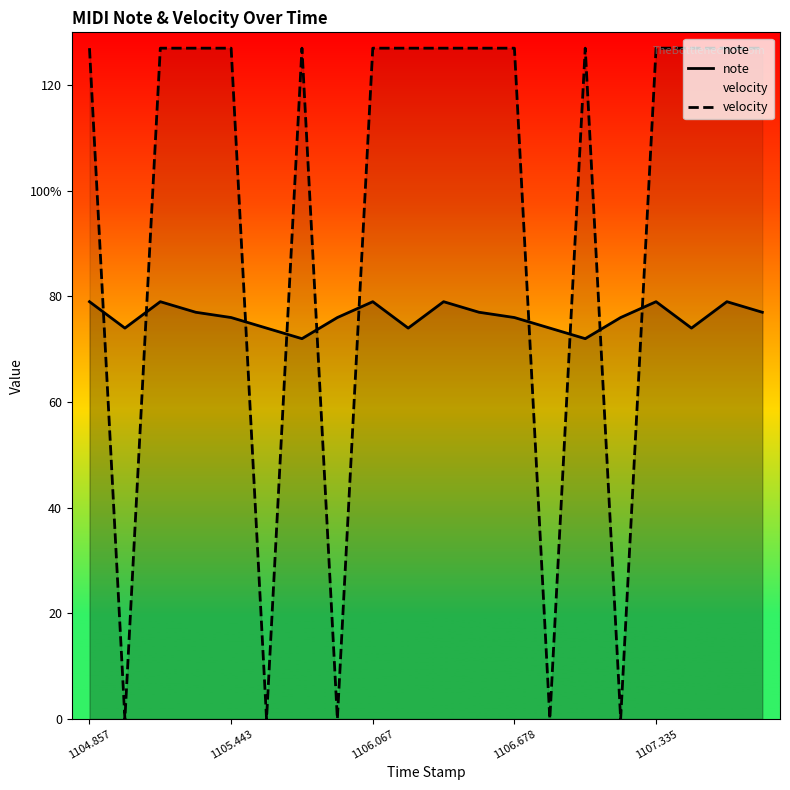

Which series has the largest range (max minus min)?

velocity